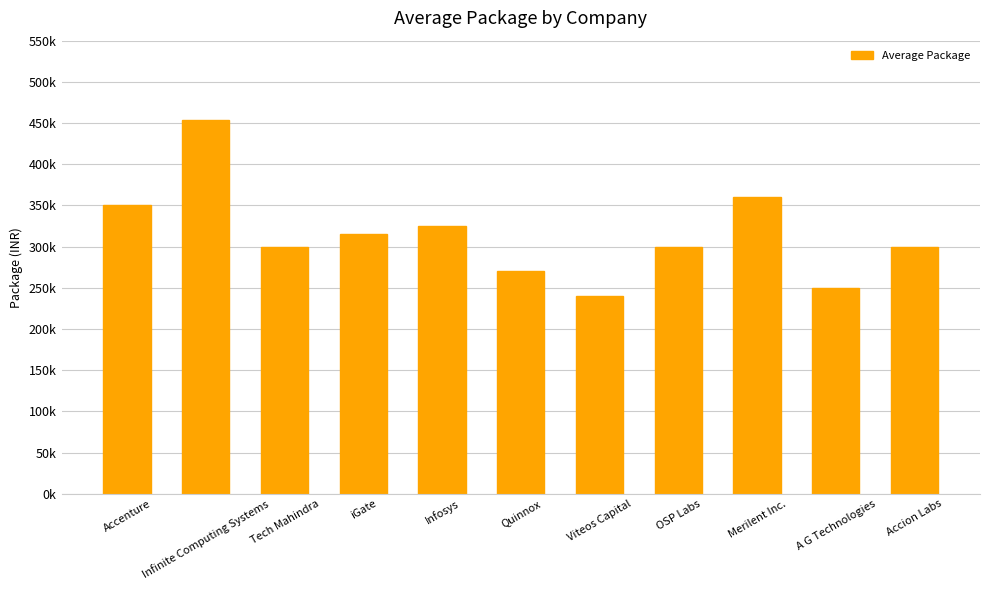

Which category has the lowest value across all series?

Viteos Capital